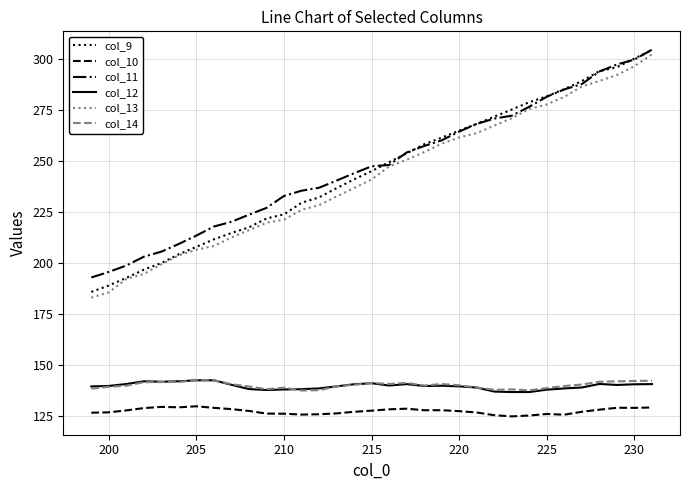

True or false: col_11 and col_12 intersect in this chart.

False